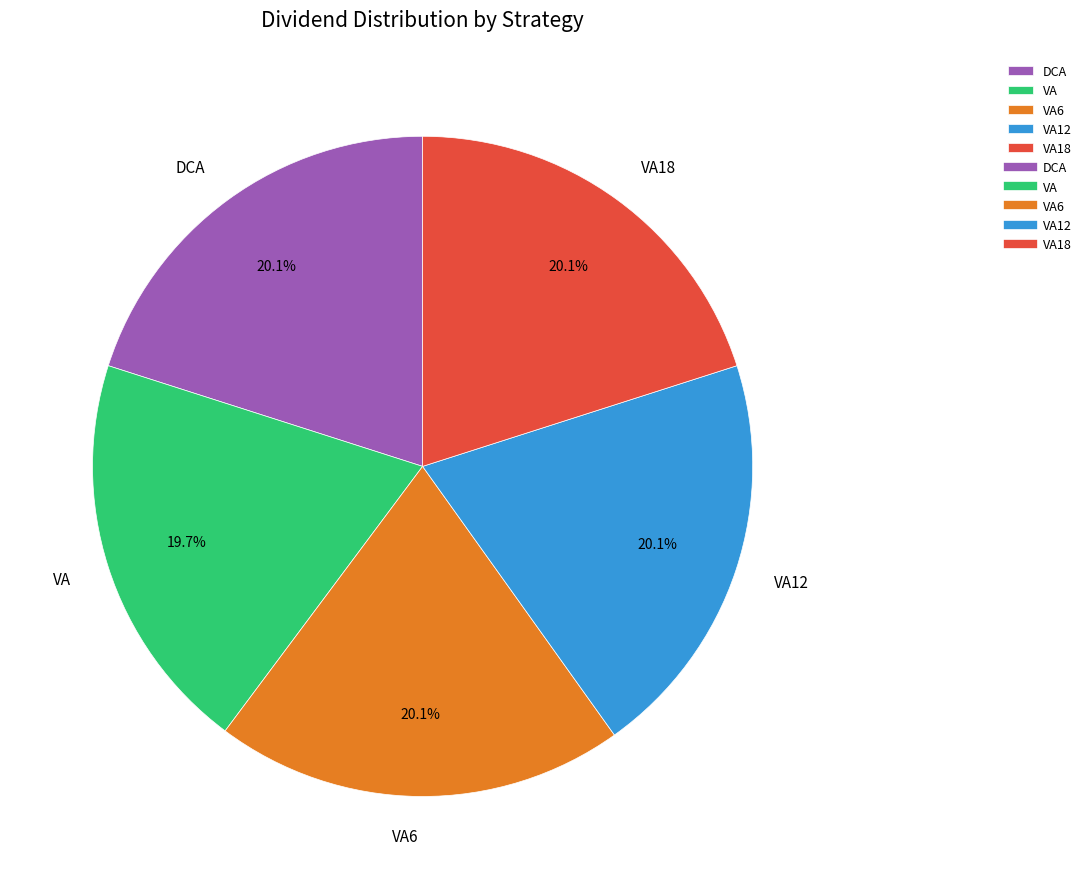

True or false: VA18 accounts for 20% of the total.

True